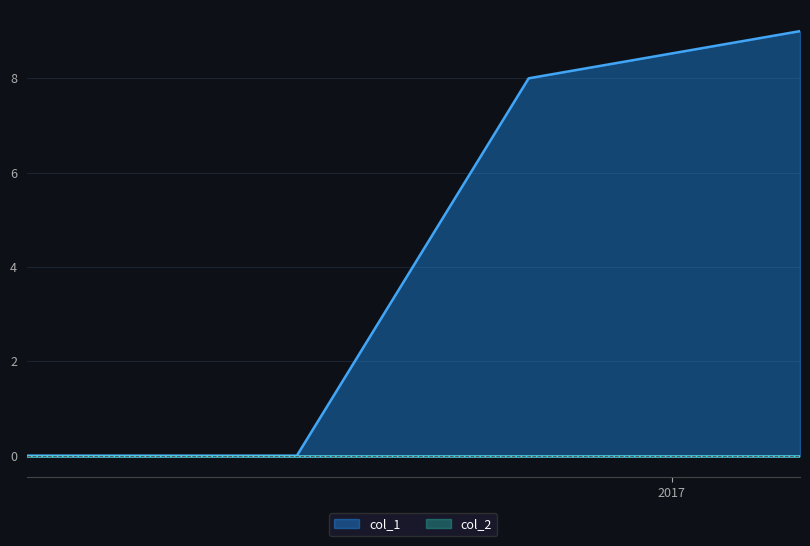

What is the difference between the second highest and second lowest values?

8